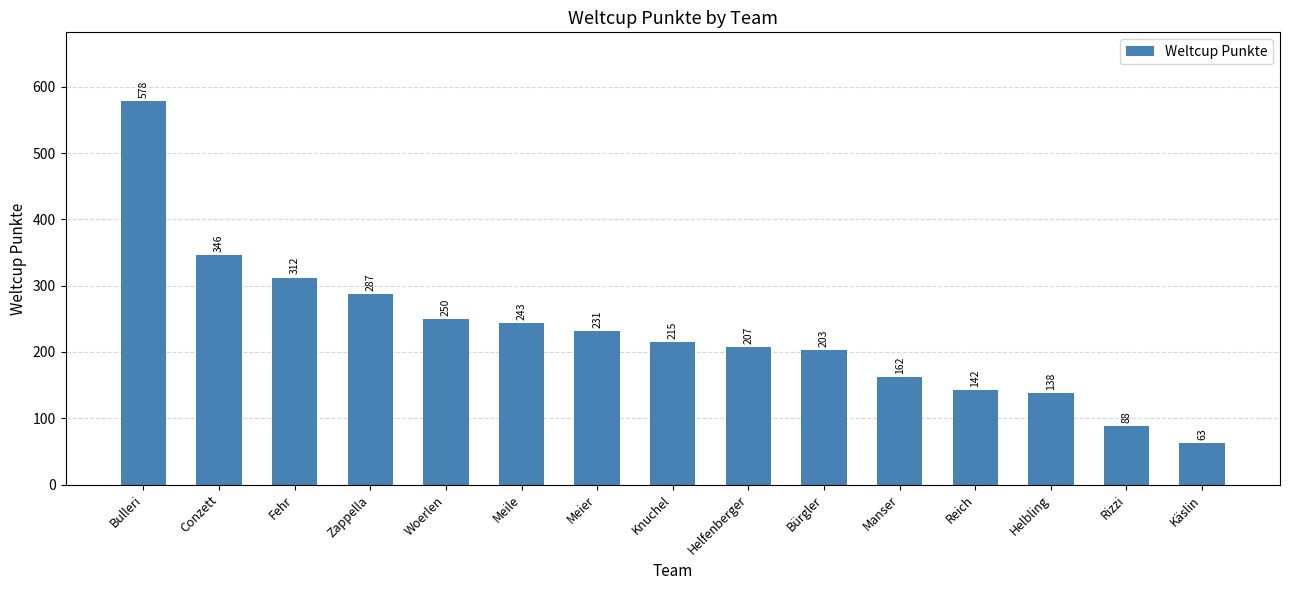

How many bars are there in total?

15